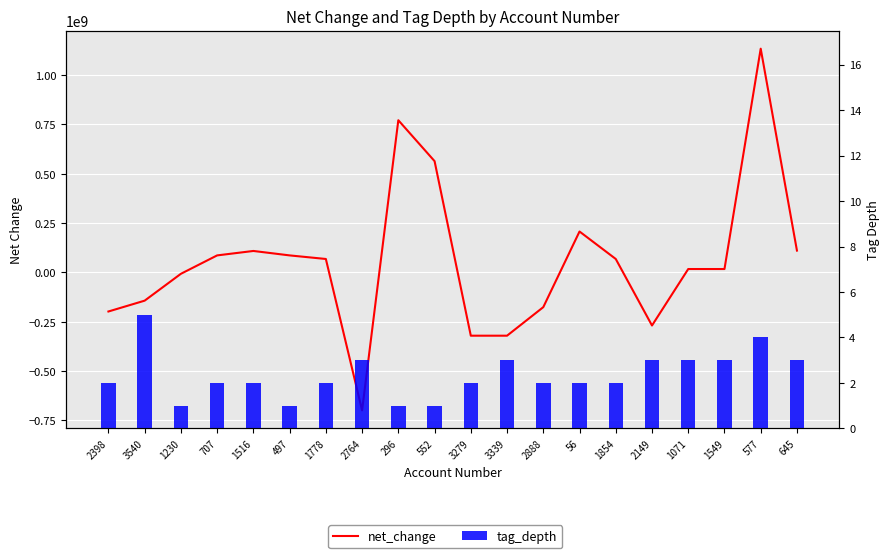

List the series in order of their overall mean, highest first.

net_change, tag_depth